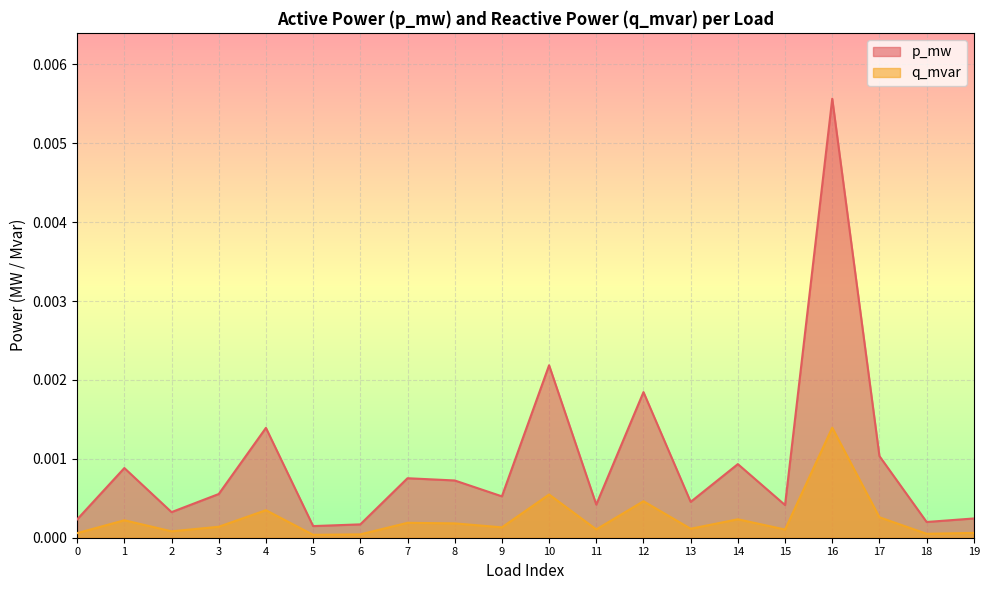

At which category does the chart reach its peak across all series?

16